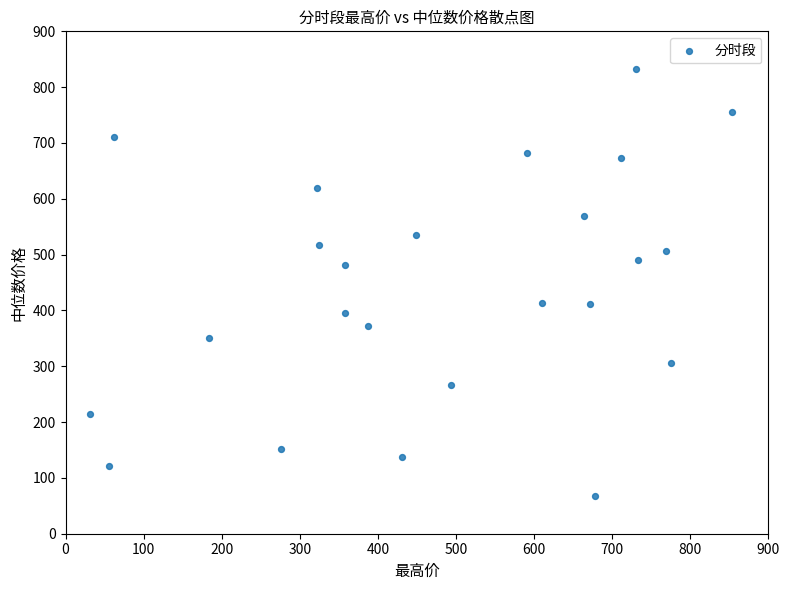

What is the range of Y values (max minus min)?

764.0